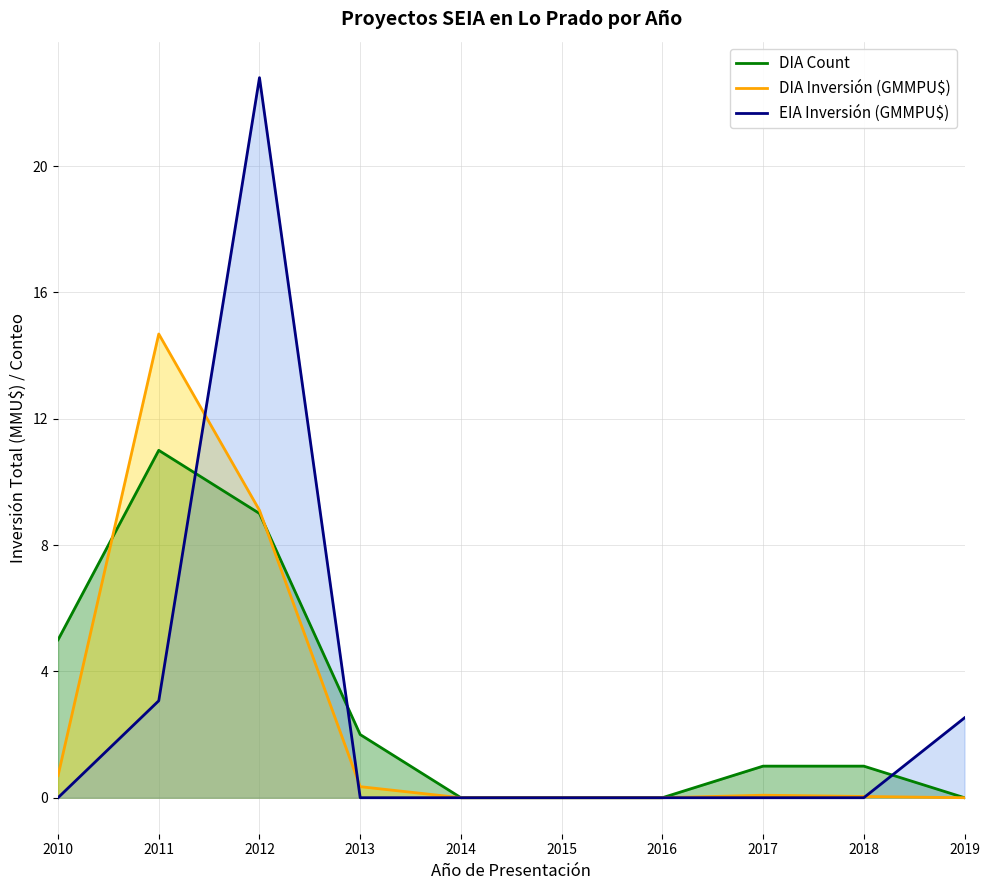

Which series ends up on top after the final intersection of DIA Count and EIA Inversión (GMMPU$)?

EIA Inversión (GMMPU$)